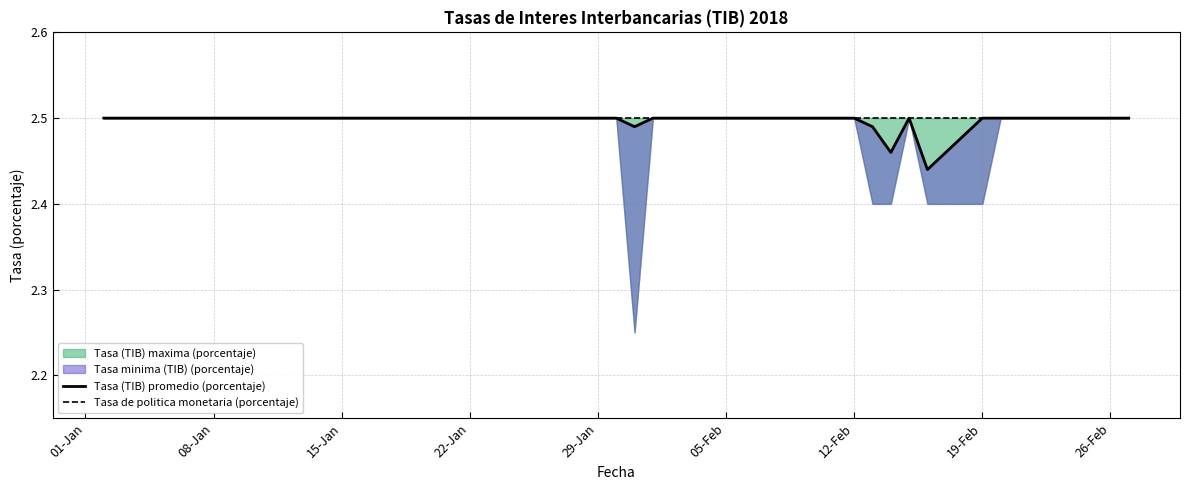

What is the difference between the maximum and minimum values in the Tasa (TIB) promedio (porcentaje) series?

0.1